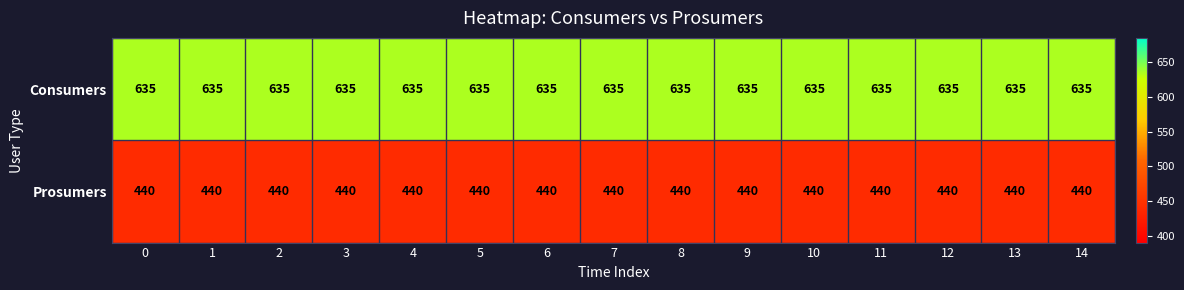

Is it true that Consumers equals 635 at 6?

True